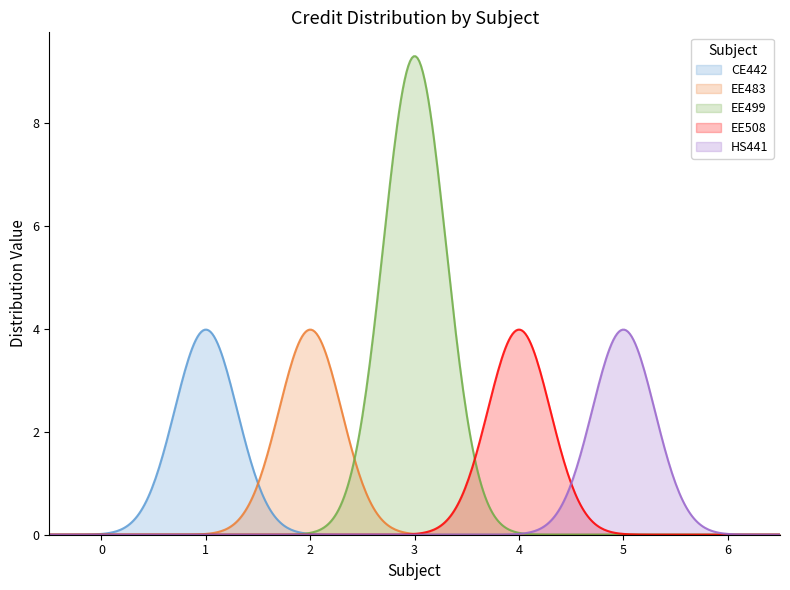

What is the greatest value displayed?

9.3